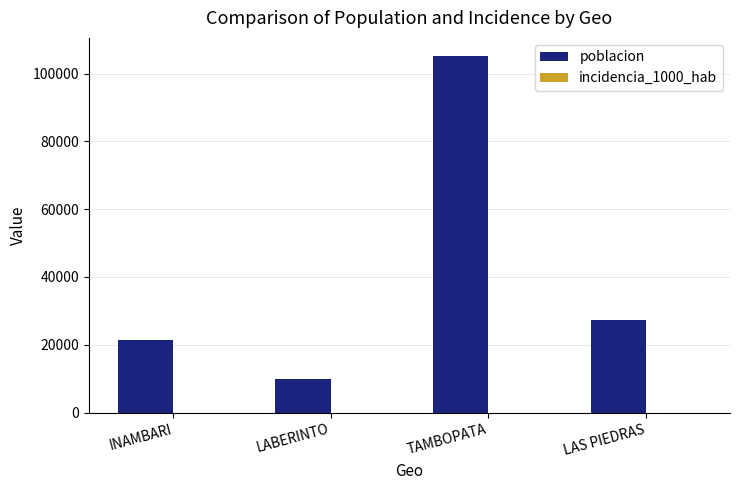

Between INAMBARI and LABERINTO, which series saw the biggest shift?

poblacion